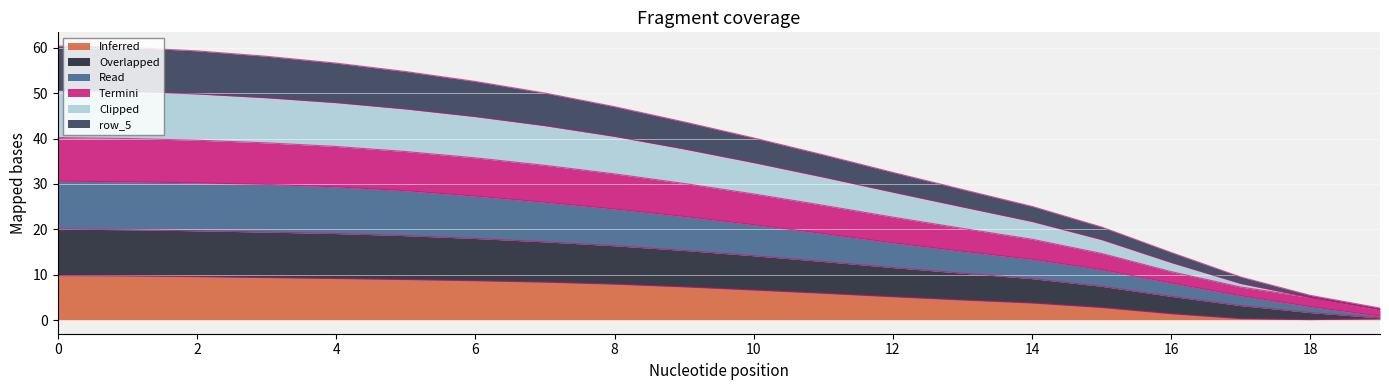

What is the difference between the row_4 values at 1 and 12?

17.3